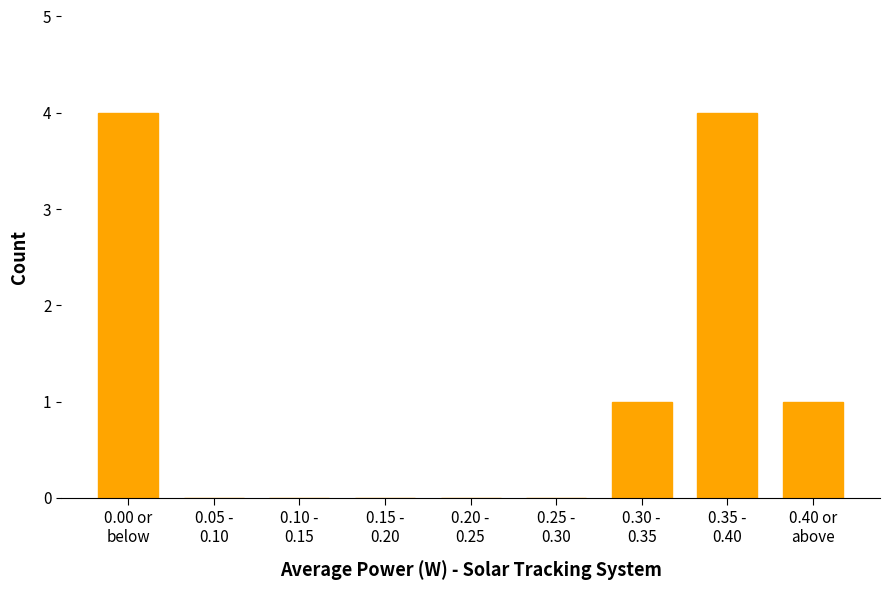

What is the greatest value displayed?

4